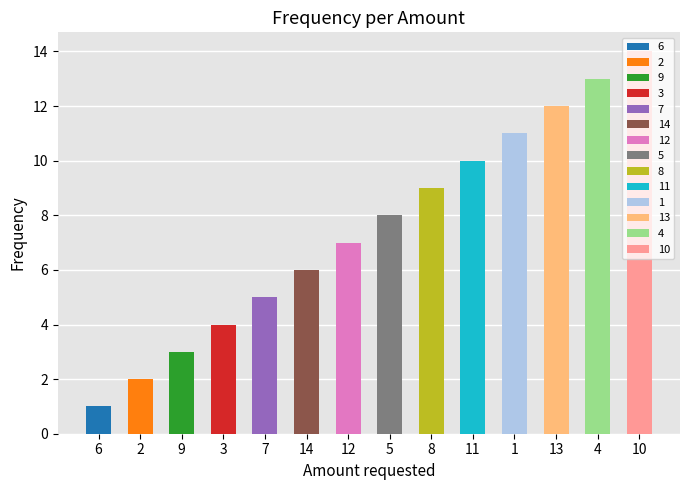

Reading right to left, list all the values displayed in this chart.

10=14	4=13	13=12	1=11	11=10	8=9	5=8	12=7	14=6	7=5	3=4	9=3	2=2	6=1